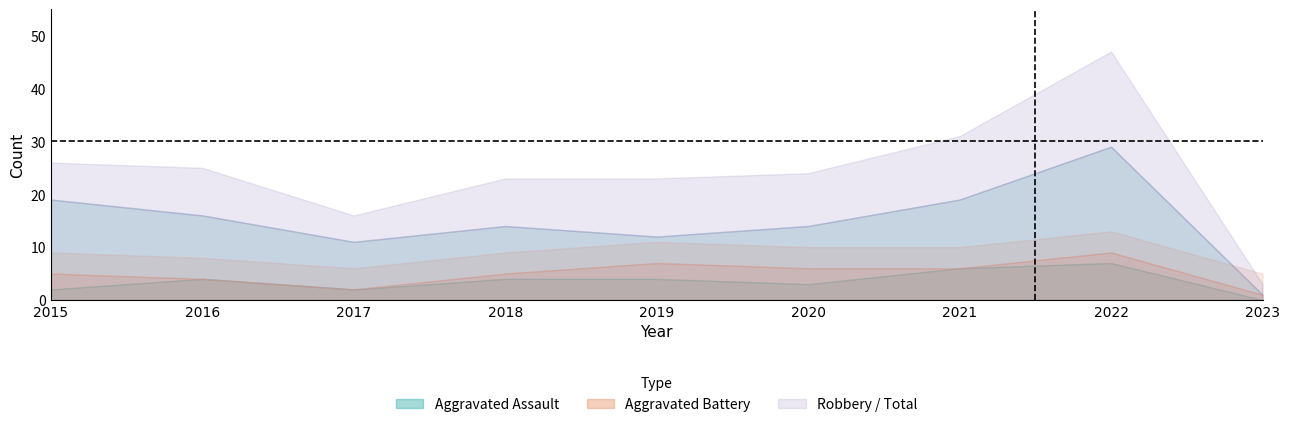

What value does the Robbery series have at 2019, to the nearest 10?

10